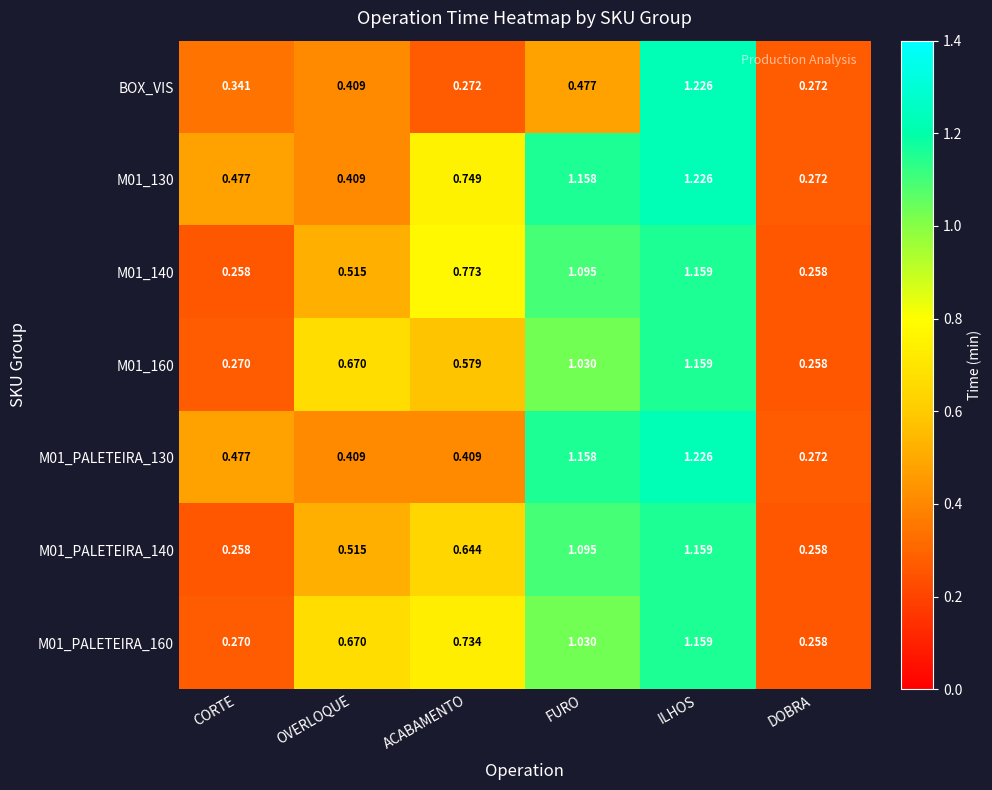

Between ACABAMENTO and ILHOS, which series saw the biggest shift?

BOX_VIS